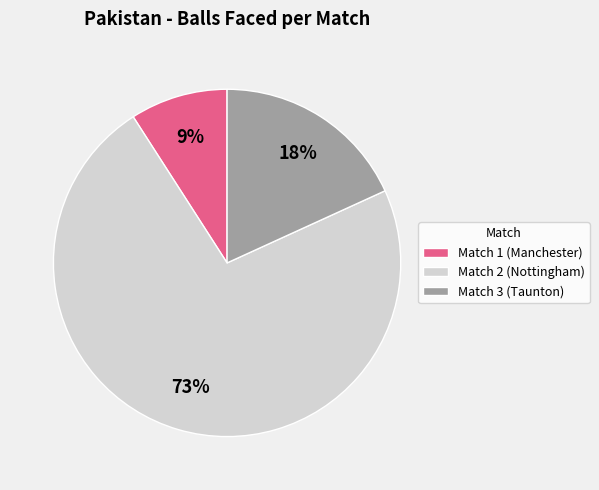

Does Match 3 (Taunton) account for over 50% of the chart?

No